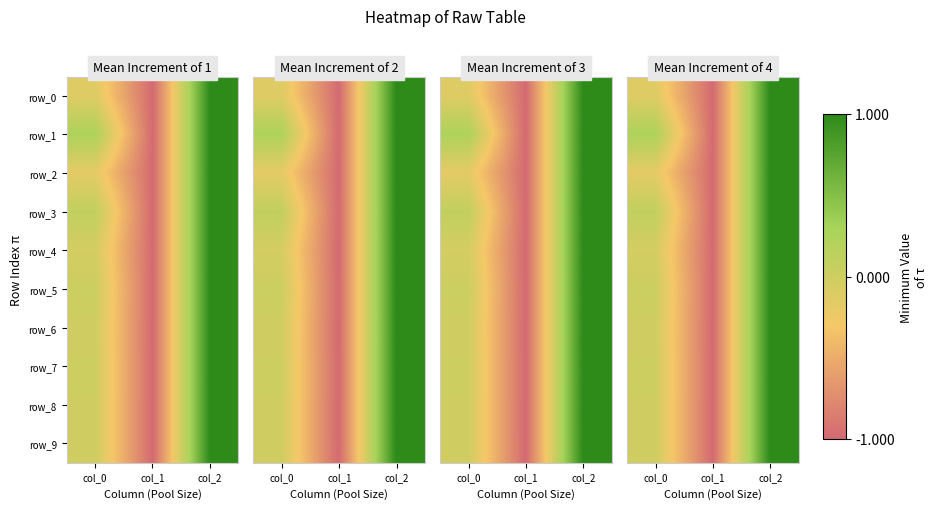

What is the lowest value of the row_3 series?

-1.0